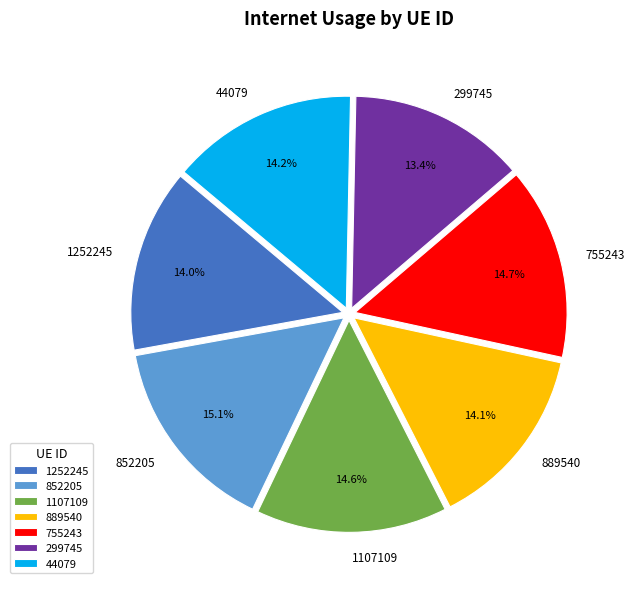

What percentage is NOT represented by 44079?

85.8%